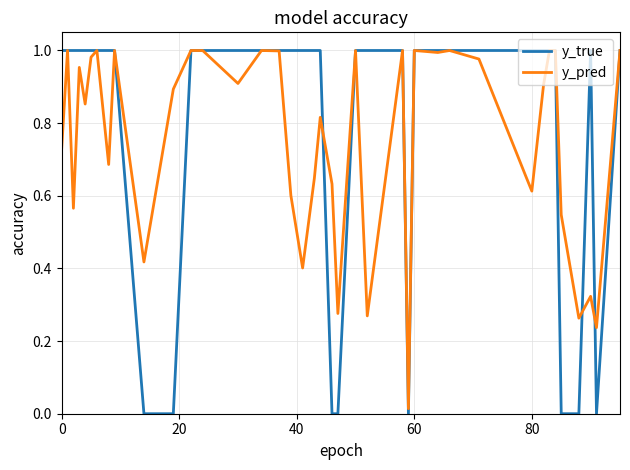

Rank the series by their average value, from highest to lowest.

y_true, y_pred